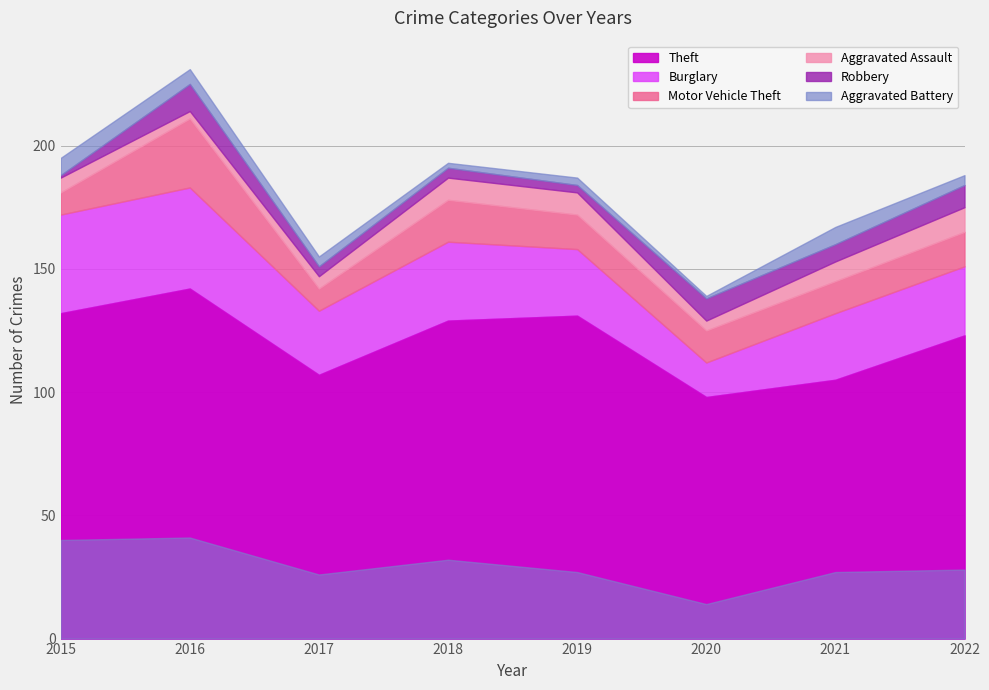

True or false: Robbery and Motor Vehicle Theft cross at least once.

False